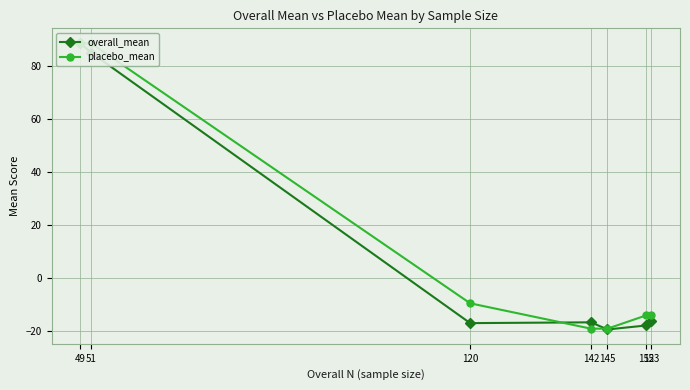

What is the sum of the overall_mean values at 142 and 145?

-36.5